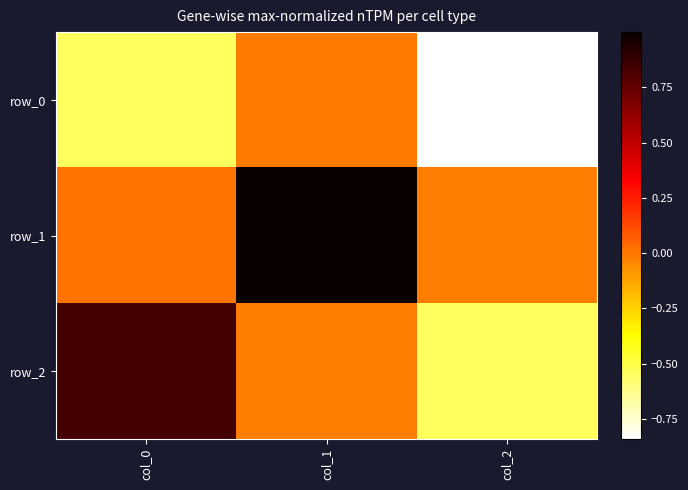

The row_0 series shows -0.5 at col_0. True or false?

True